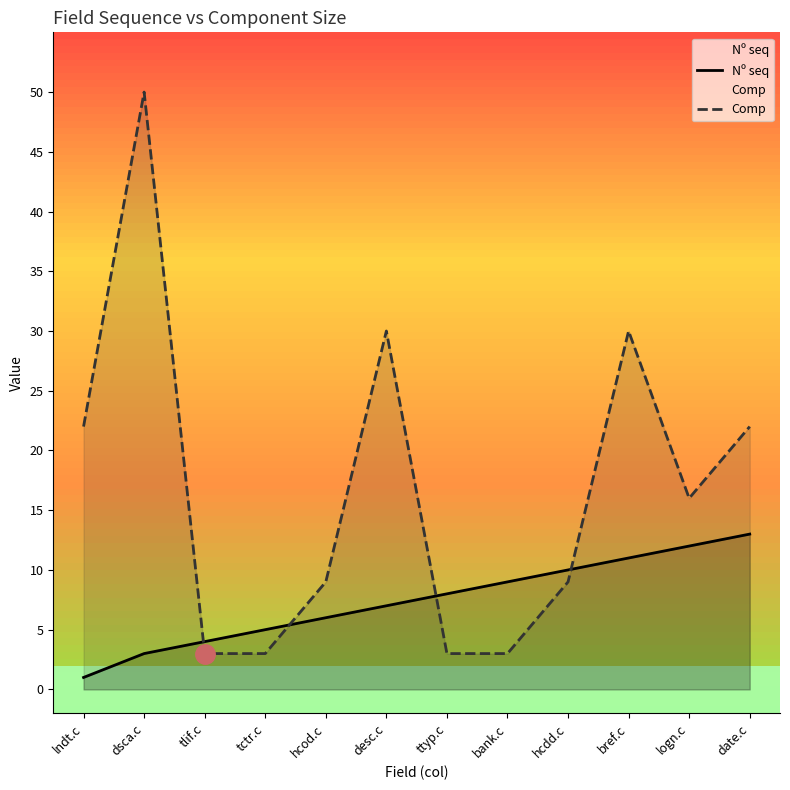

What are all the series names shown in the legend?

Nº seq, Comp